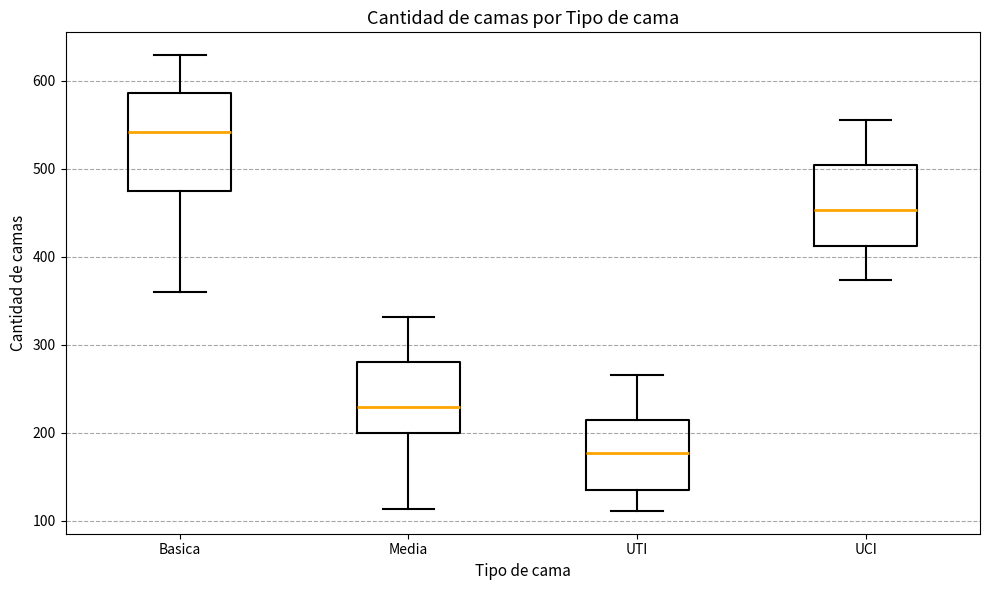

Where is the upper edge of the box for Media on the y-axis? The values are not printed on the chart, so give them approximately, as read against the axis.

280